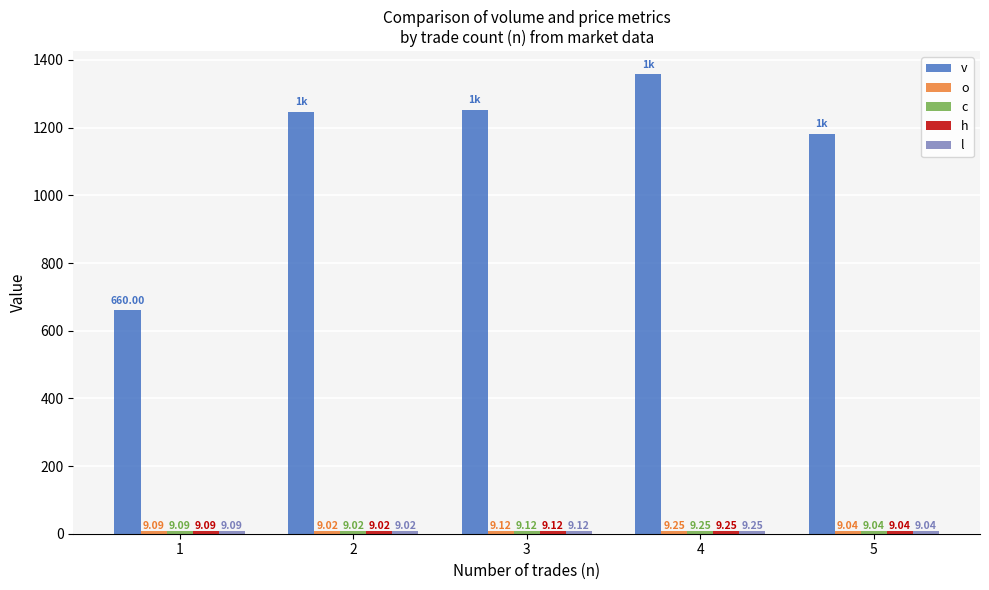

List the series in order of their peak value, lowest first.

c, l, o, h, v